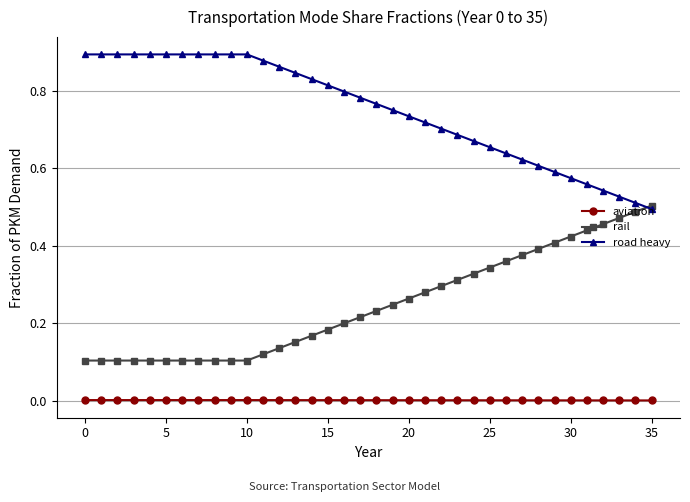

List the series in order of their overall mean, lowest first.

aviation, rail, road heavy